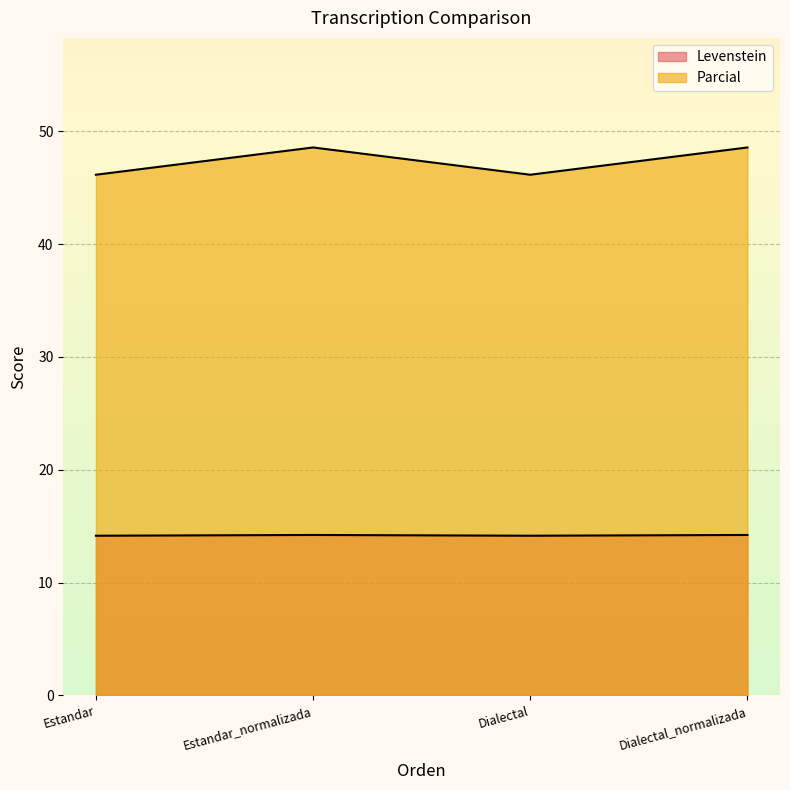

At which category is the sum across all series the highest?

Estandar_normalizada